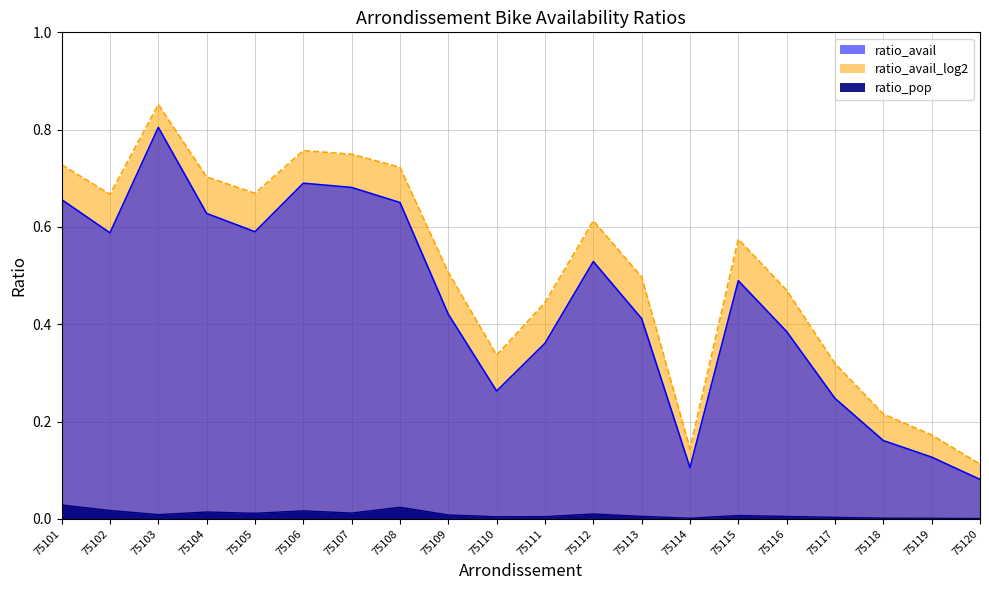

True or false: ratio_pop and ratio_avail intersect in this chart.

False